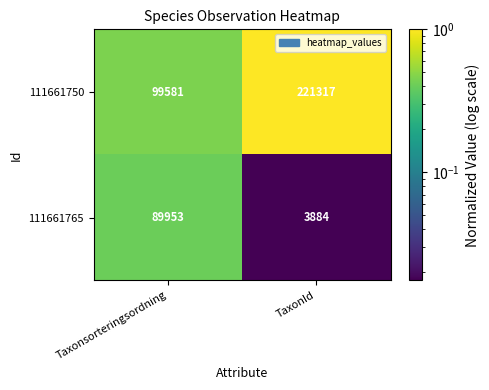

What is the difference between the highest and lowest values at TaxonId?

217433